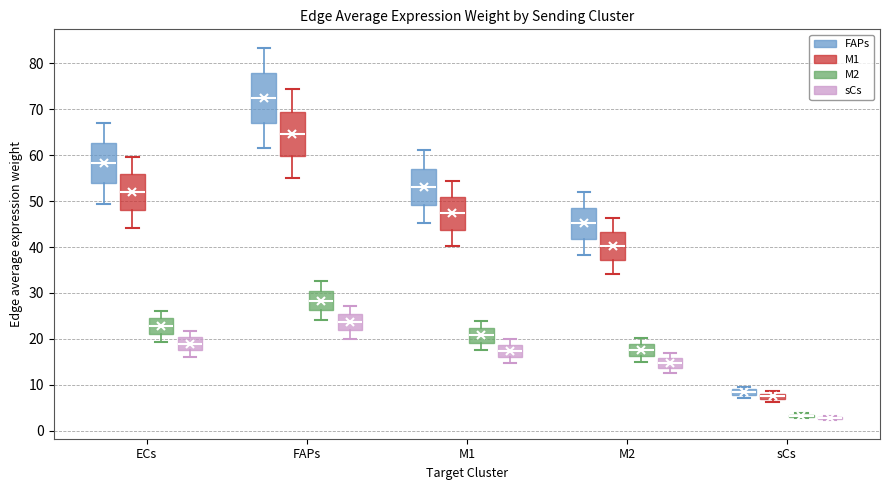

Comparing the boxes themselves (not the whiskers), which one is the tallest?

FAPs (FAPs)